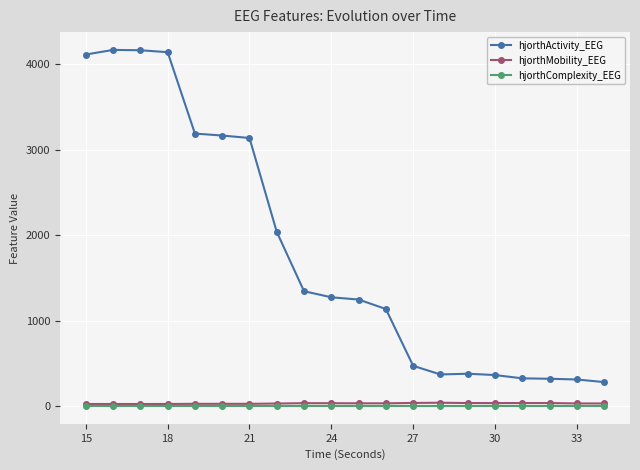

True or false: hjorthComplexity_EEG and hjorthActivity_EEG intersect in this chart.

False